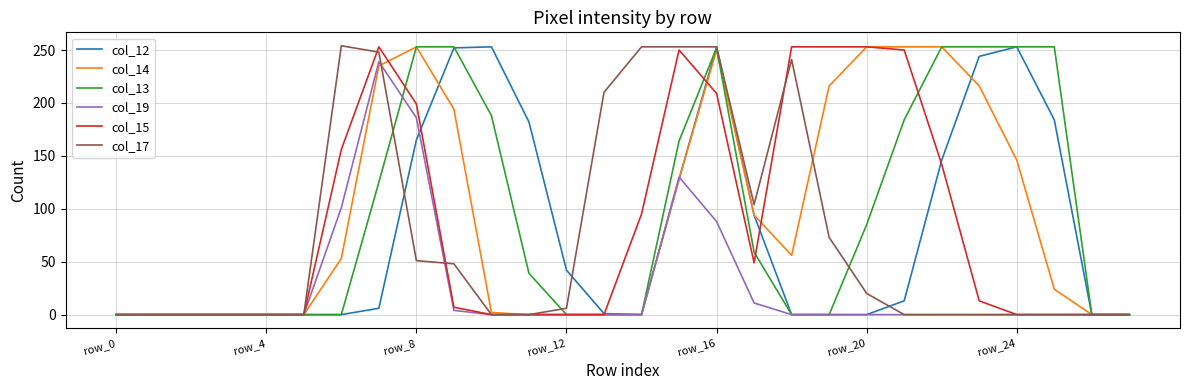

At which category is the sum across all series the highest?

row_16